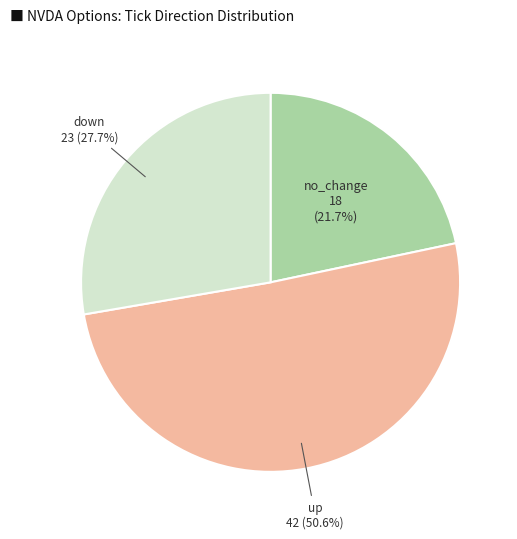

Is there any slice that represents more than half of the pie?

Yes